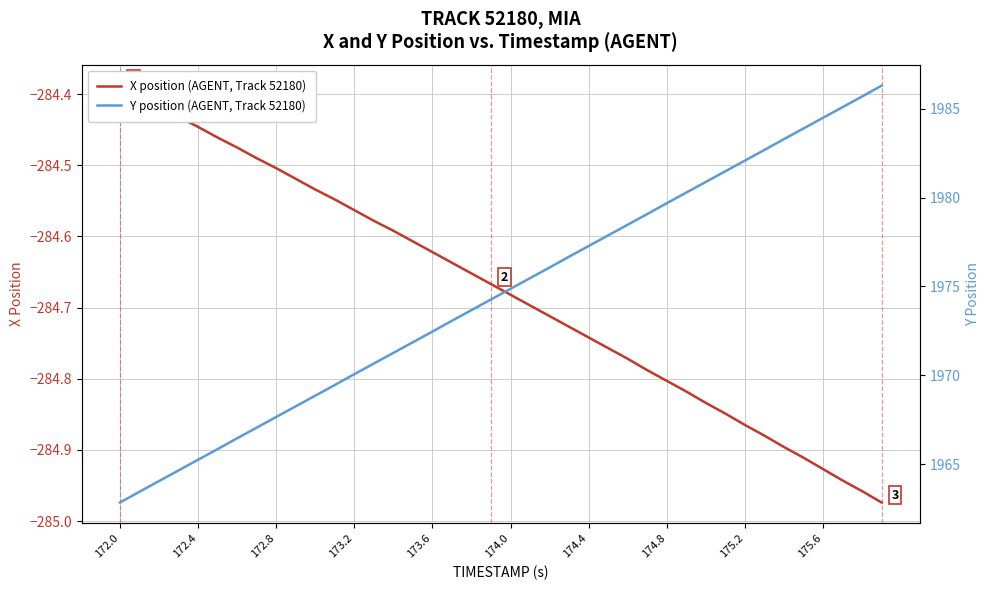

What is the difference between the maximum and minimum values in the X position (AGENT, Track 52180) series?

0.6